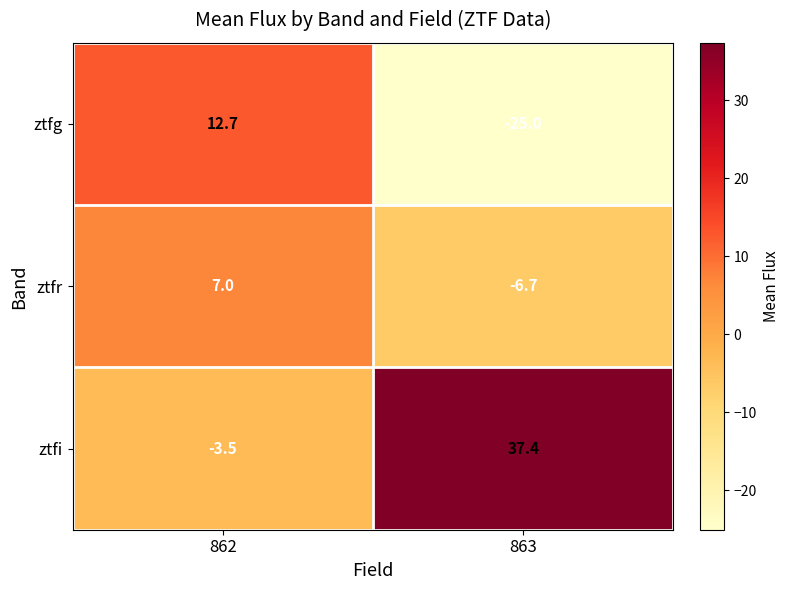

At which label is ztfr closest to 0?

863